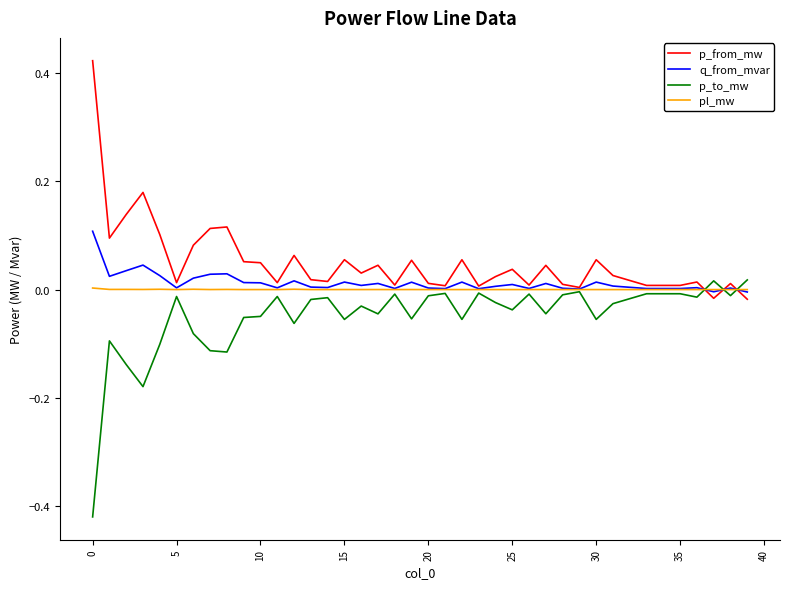

How many values in the p_to_mw series exceed 0?

2